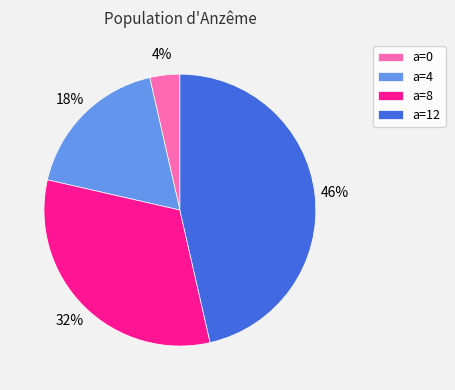

Which category has the biggest portion of the pie?

a=12